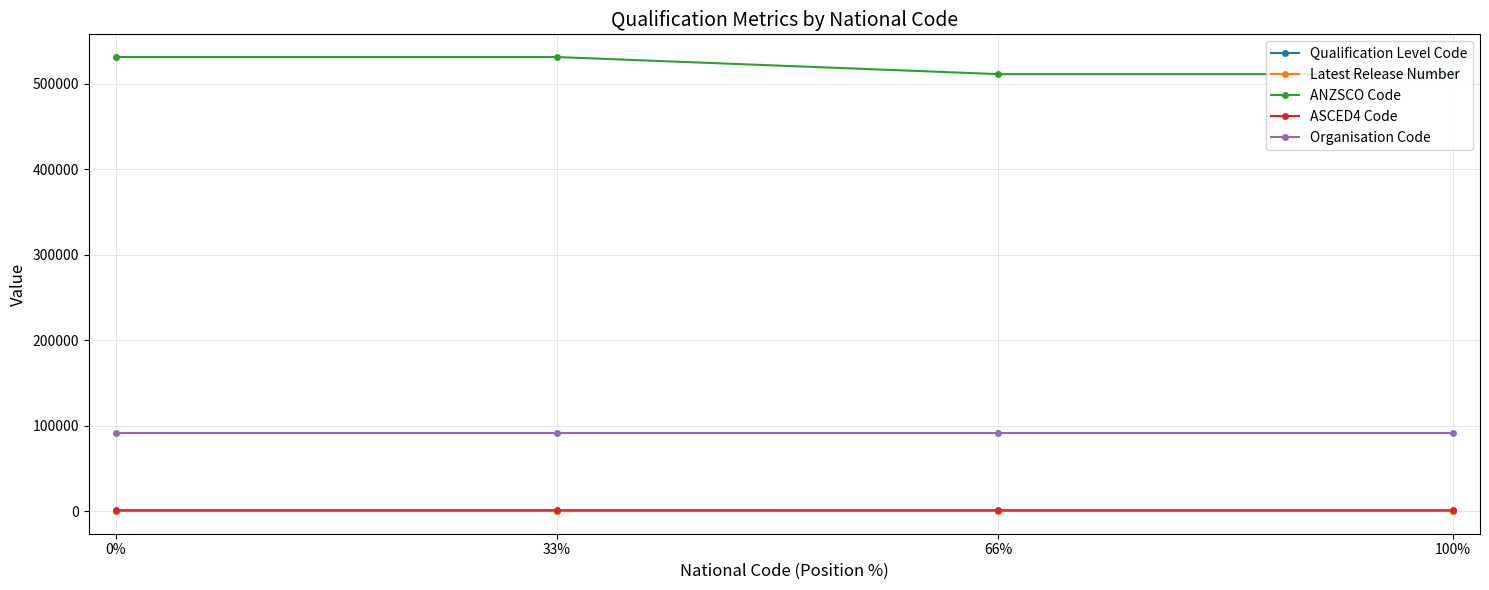

What is the label of the 3rd point from the left?

66%